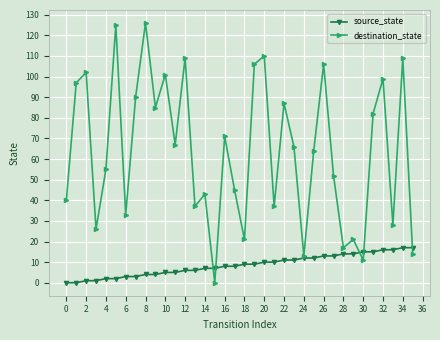

What is the maximum value shown in the chart?

126